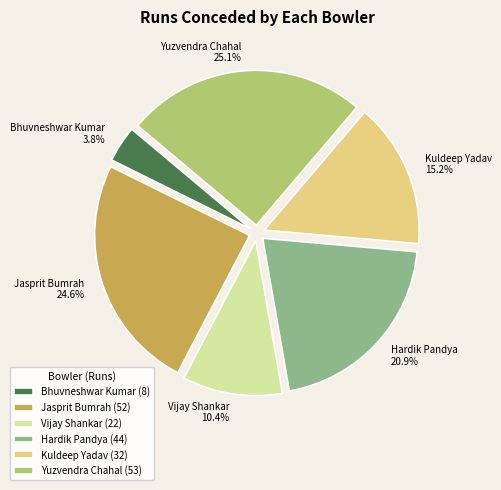

Is there a majority slice in this chart?

No